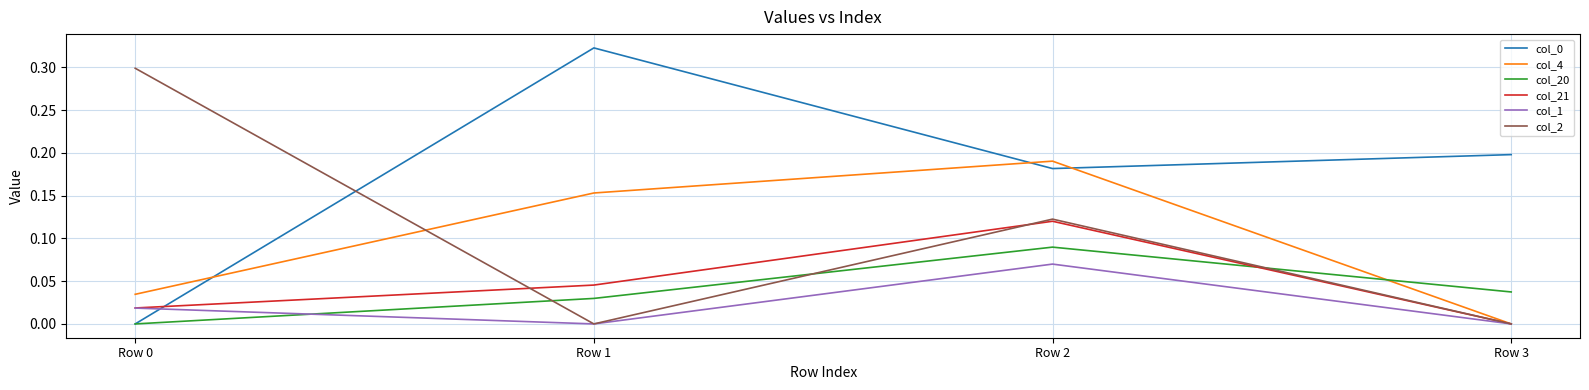

At which category does the chart reach its peak across all series?

Row 1